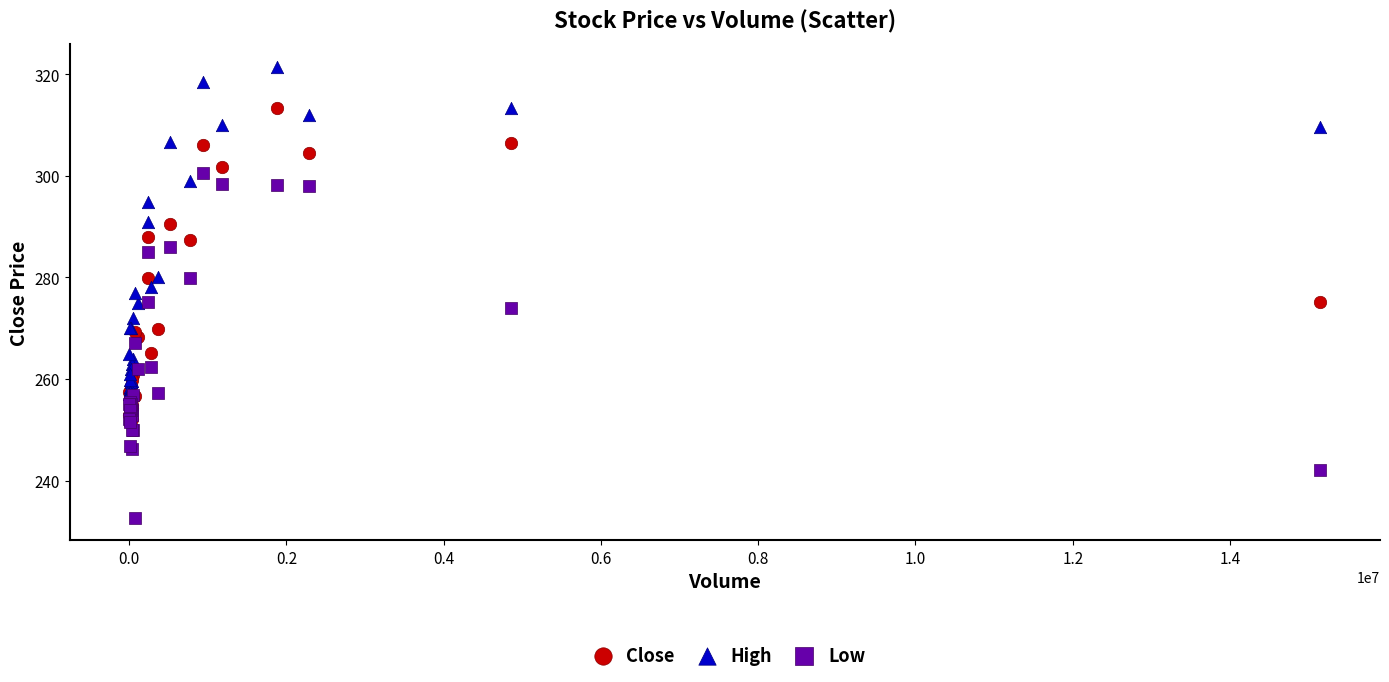

What are all the series names shown in the legend?

Close, High, Low